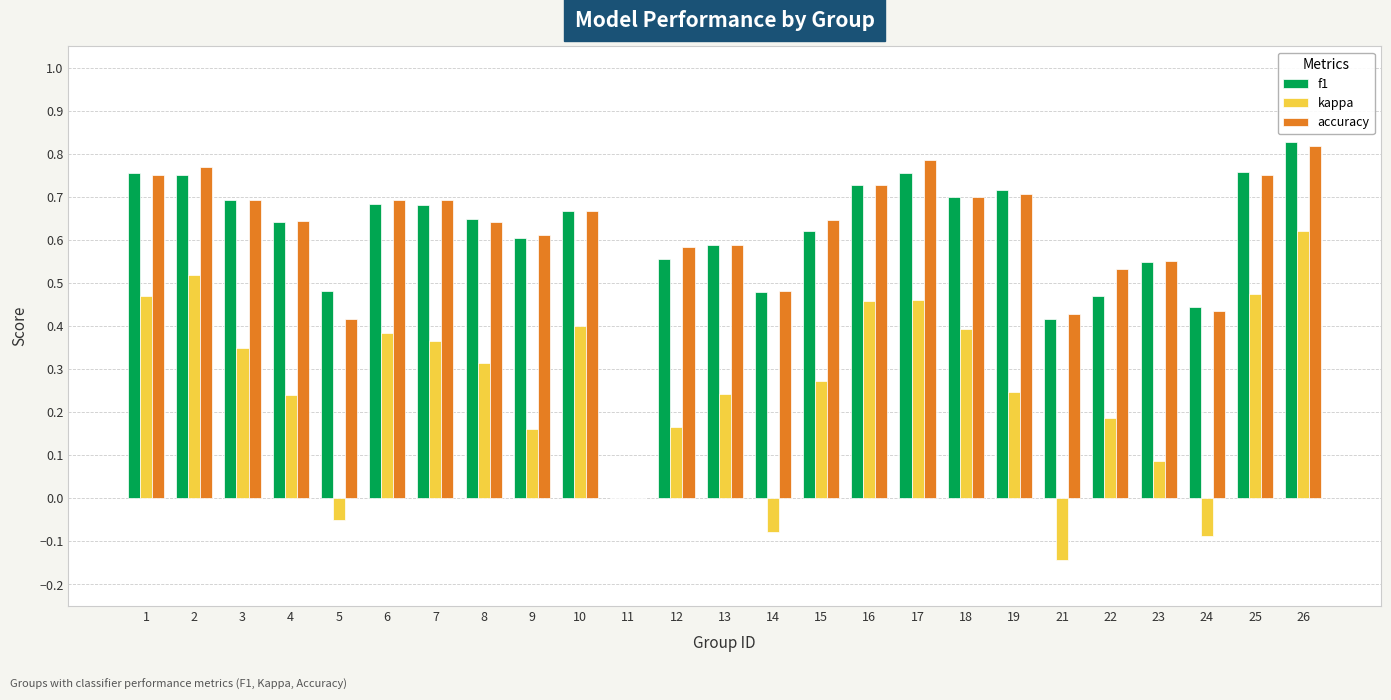

How many data points in accuracy are above 0?

24